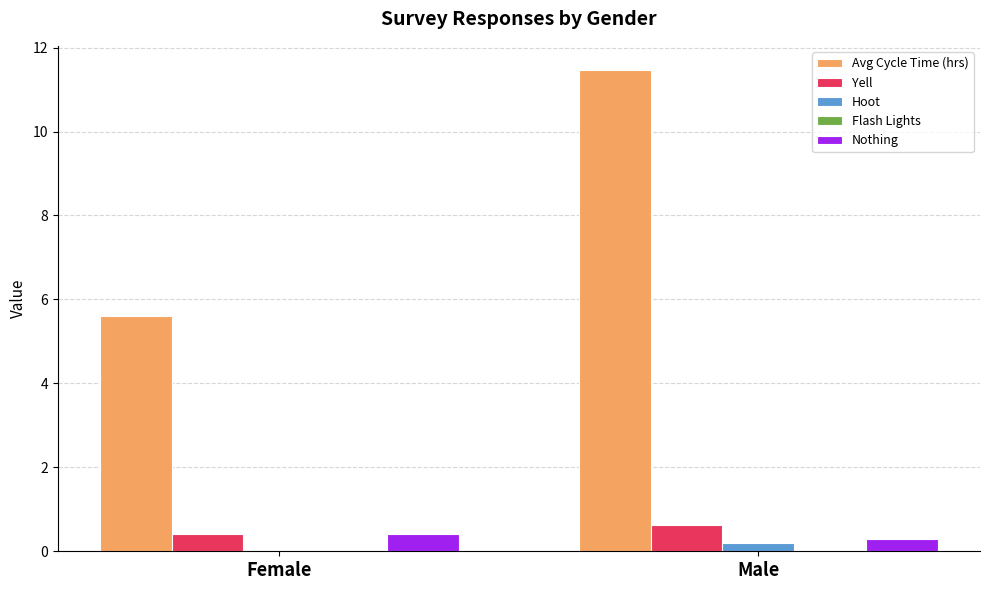

What is the sum of all Nothing values?

0.7